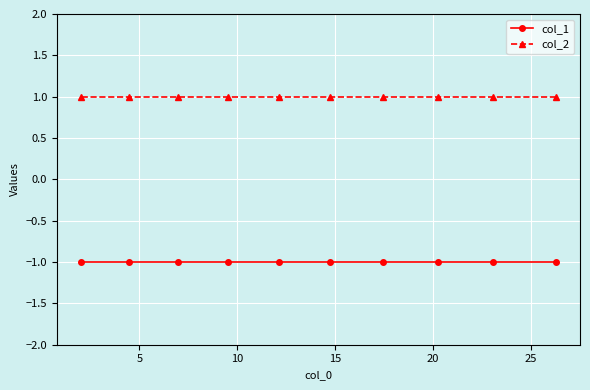

Reading left to right, what are all the values shown in this chart?

col_1: -1	-1	-1	-1	-1	-1	-1	-1	-1	-1
col_2: 1	1	1	1	1	1	1	1	1	1